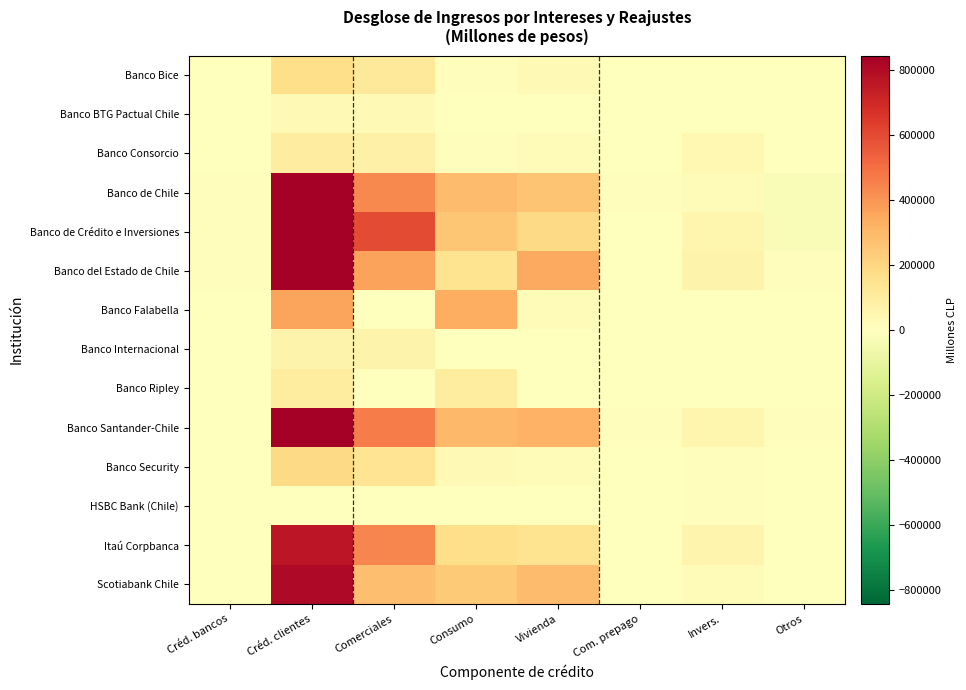

What is the difference between the highest and lowest values at Invers.?

59831